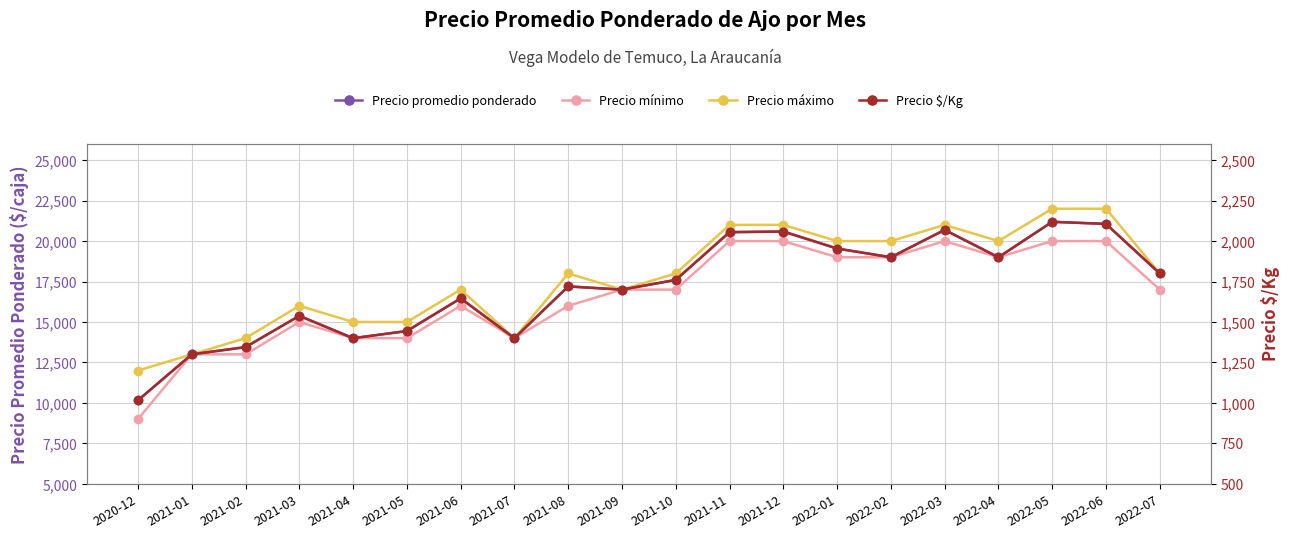

True or false: Precio $/Kg has a value of 861 at 2021-10.

False